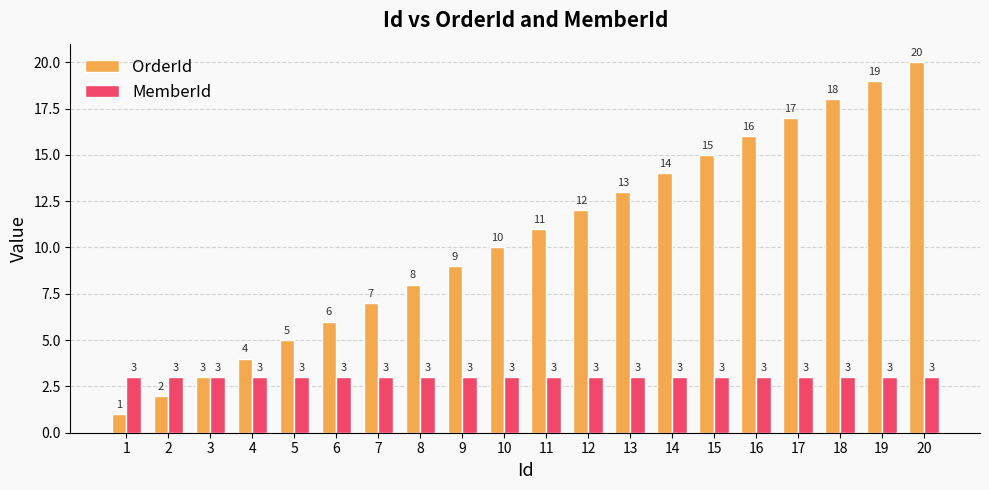

At which category is the sum across all series the highest?

20